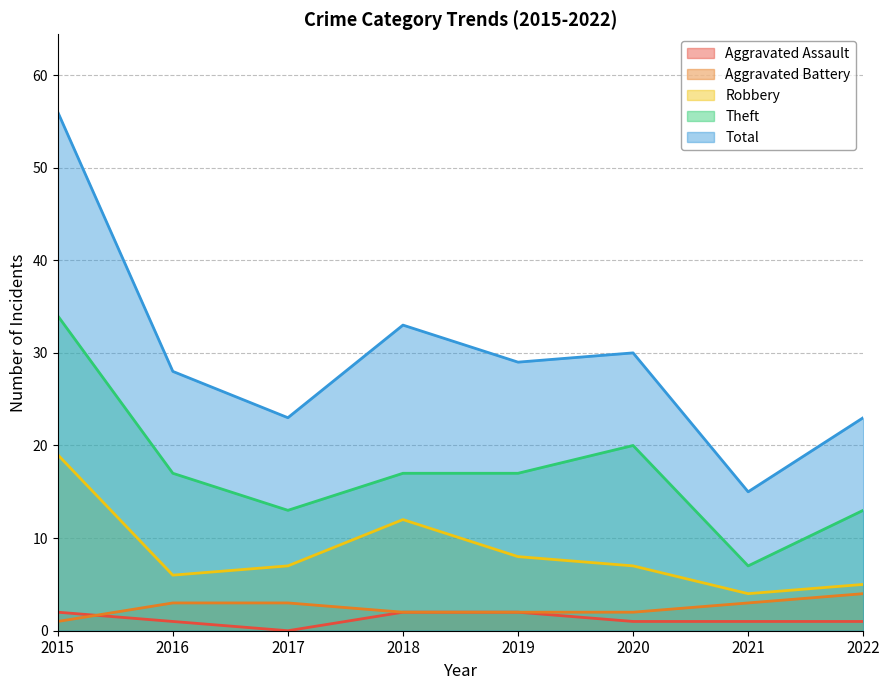

At how many categories does at least one series exceed 0?

8